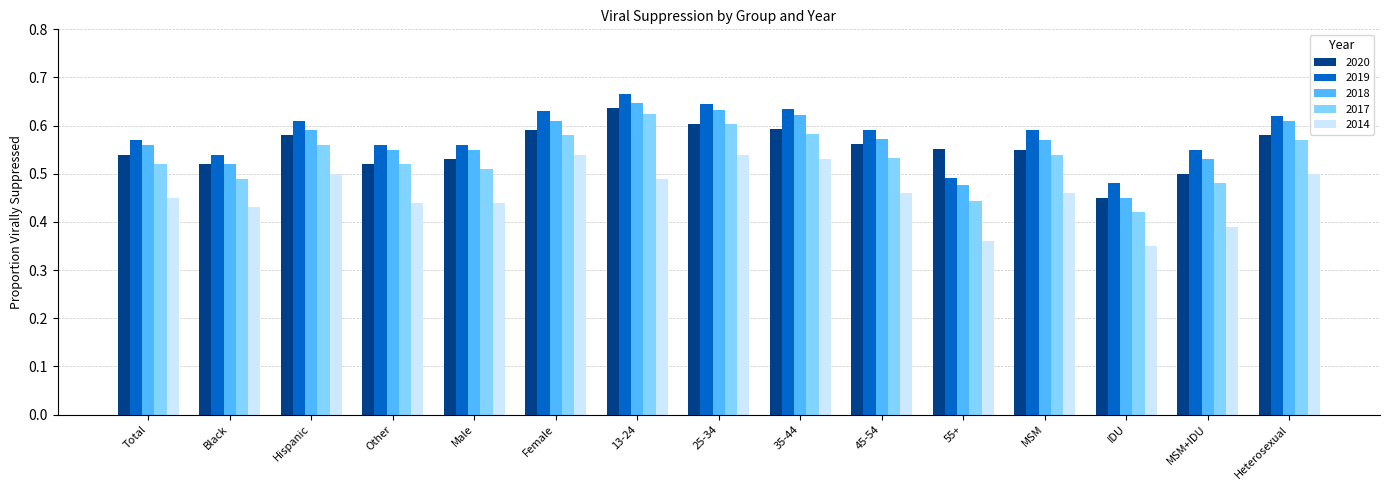

How many groups of bars are there?

15